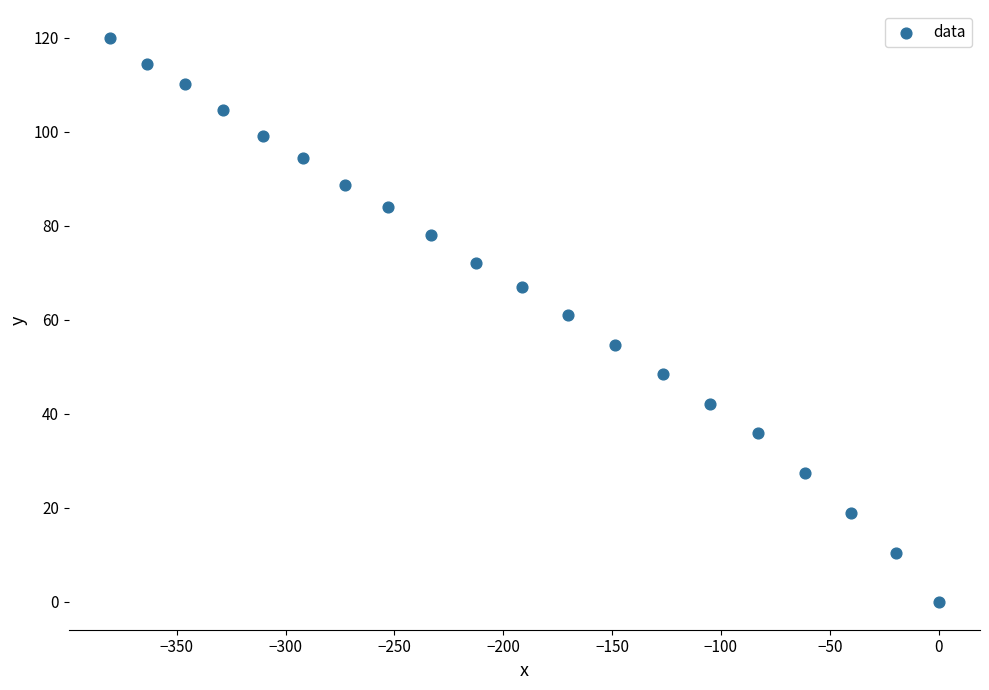

What is the range of X values (max minus min)?

380.6